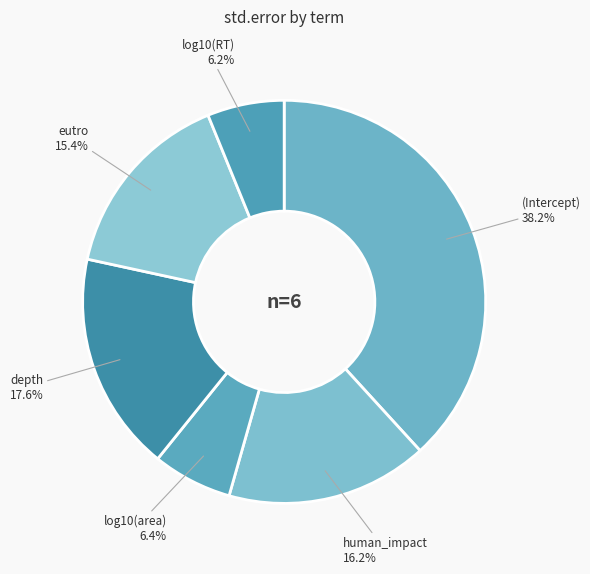

Is there a majority slice in this chart?

No